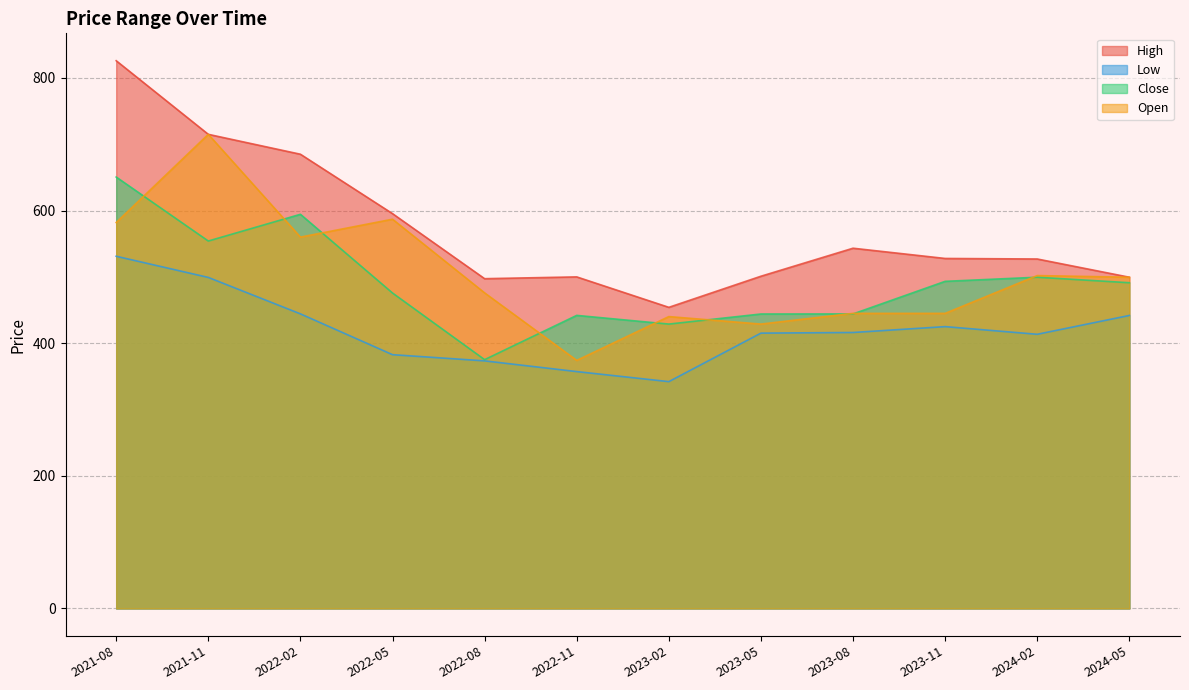

What is the minimum value shown in the chart?

342.0